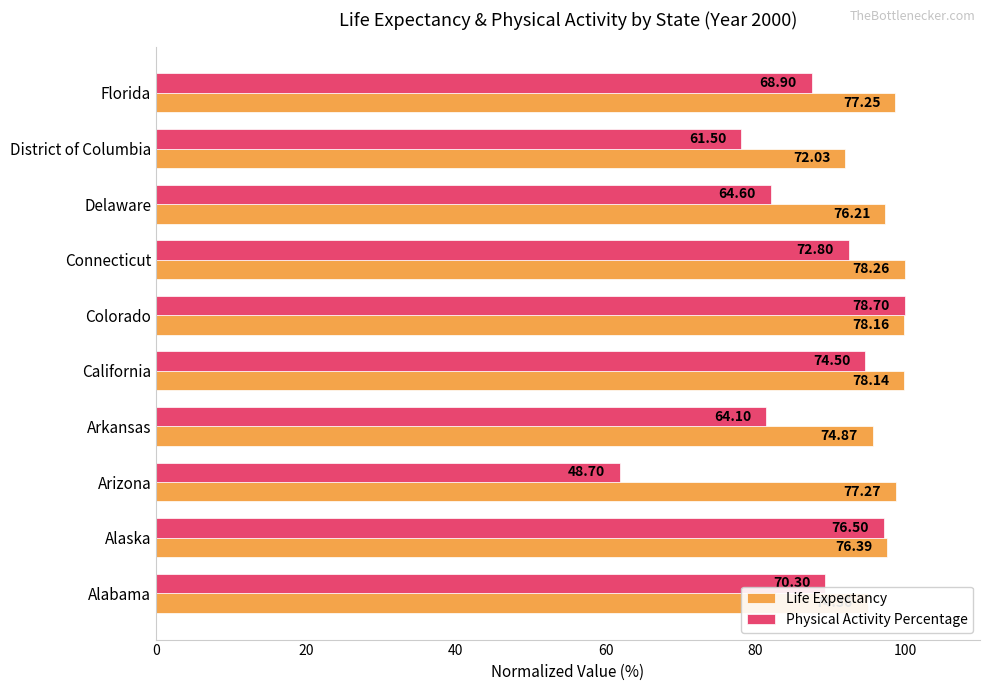

What are all the series names shown in the legend?

Life Expectancy, Physical Activity Percentage